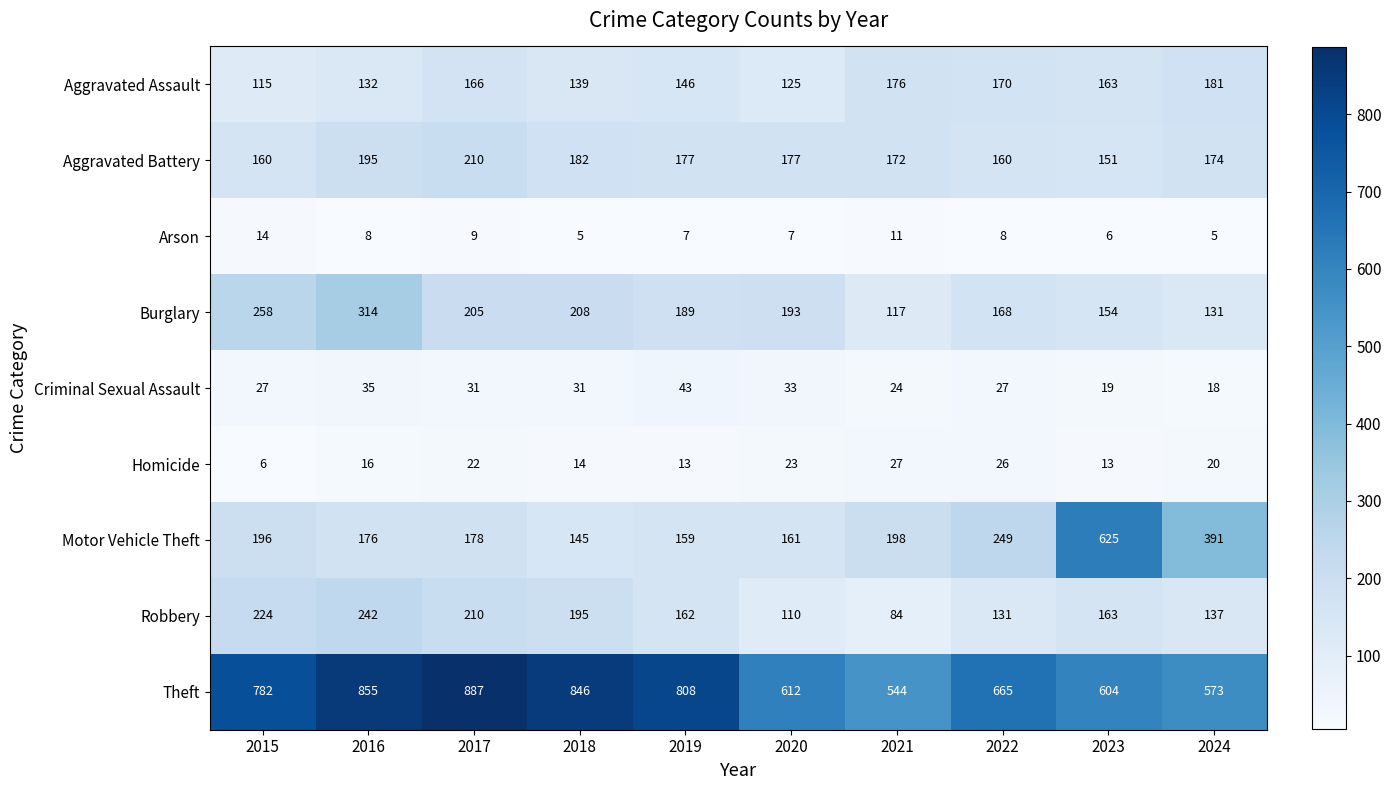

What is the lowest value of the Homicide series?

6